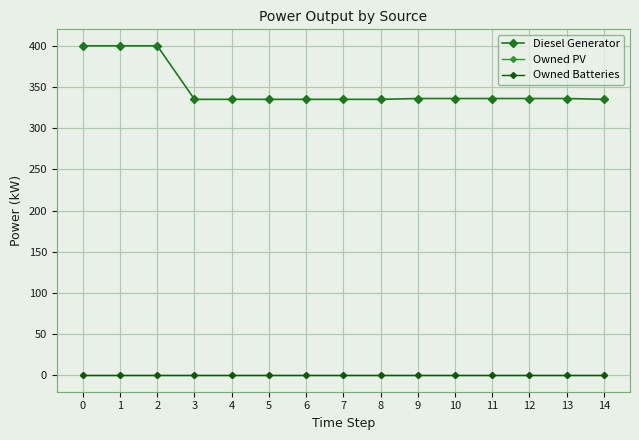

What is the difference between the maximum and minimum values in the Diesel Generator series?

65.0